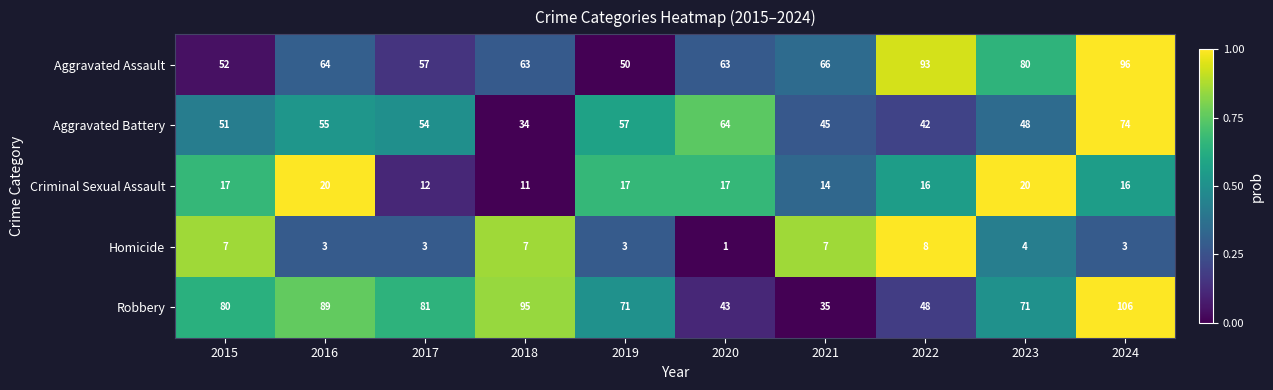

Which label corresponds to the largest value in the chart?

2024